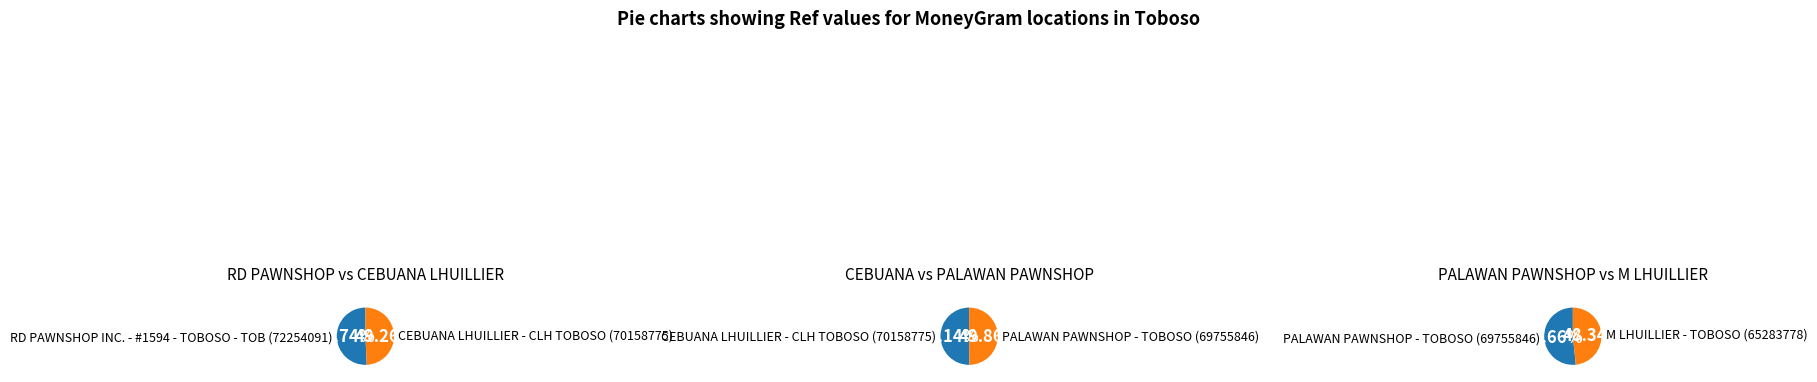

Does M LHUILLIER - TOBOSO account for over 50% of the chart?

No